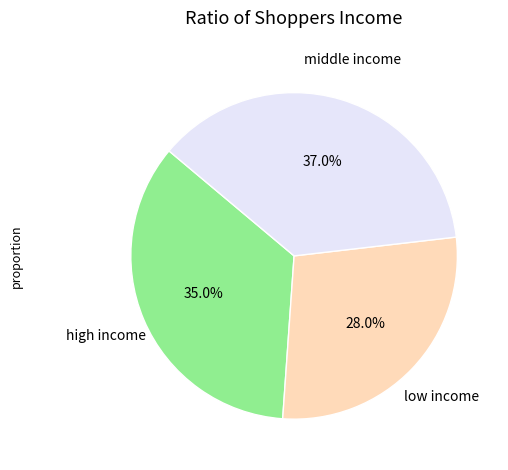

Which category has the biggest portion of the pie?

middle income